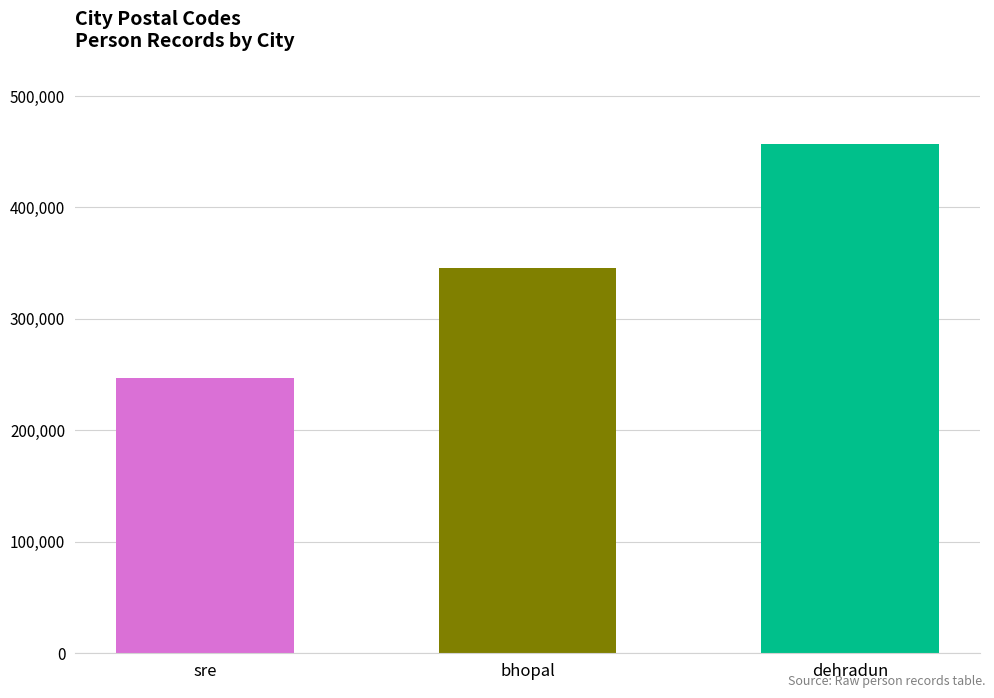

What is the minimum value shown in the chart?

247001